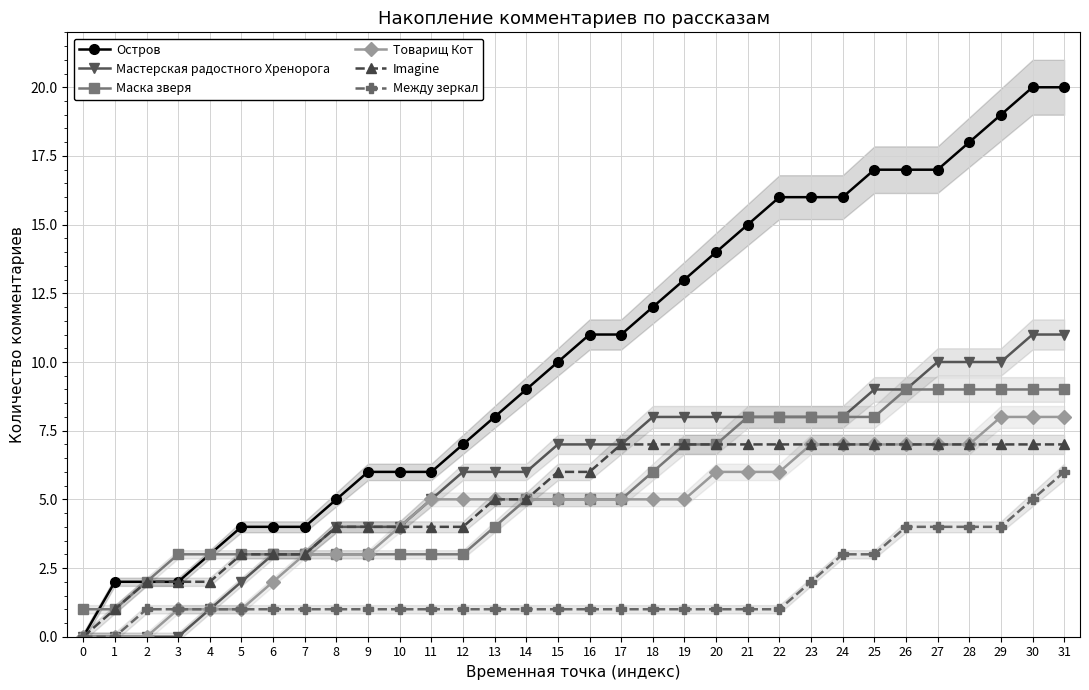

What is the spread (max minus min) of values at 27?

13